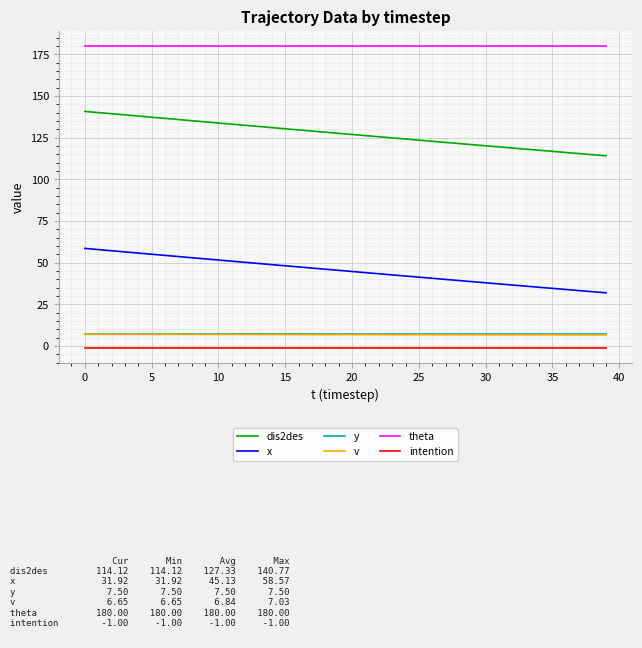

Which series has the largest total across all categories?

theta